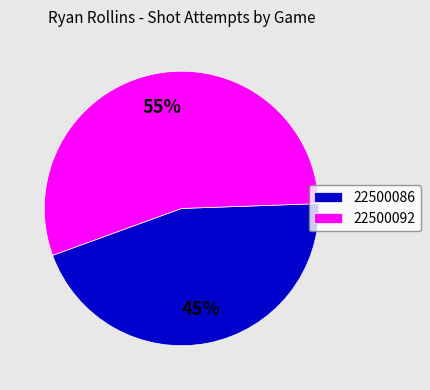

Combined, do 22500092 and 22500086 account for over 50%?

Yes